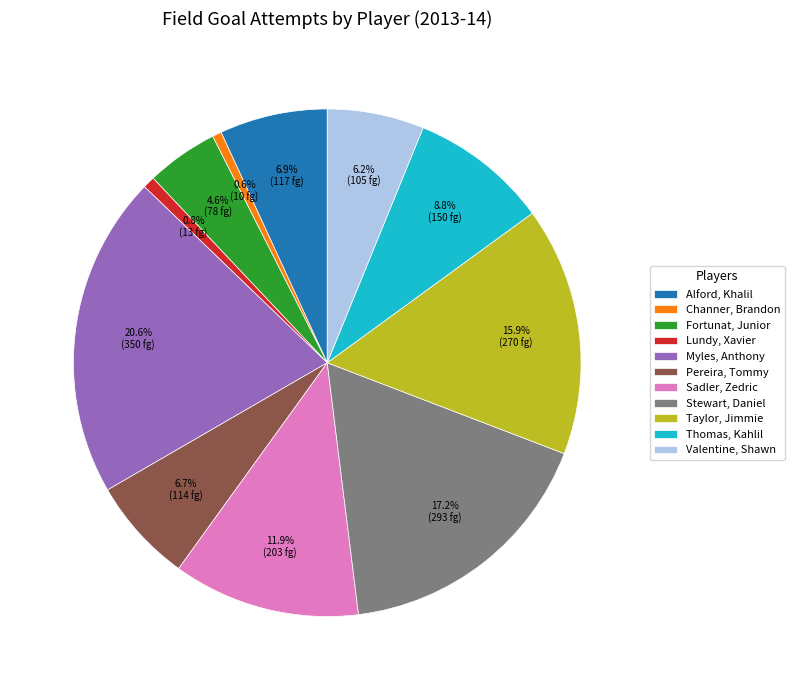

To the nearest percent, what is the difference between the largest and smallest slice percentages?

20%